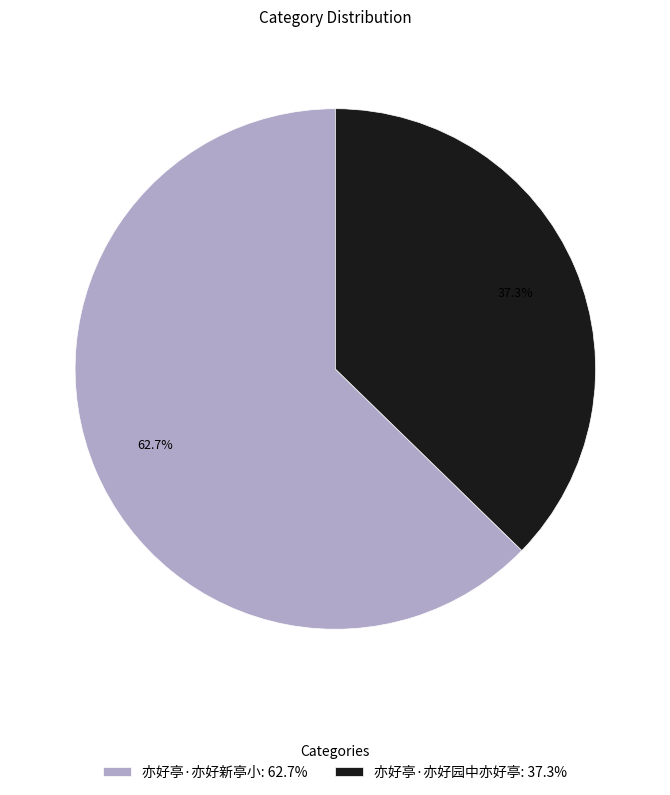

To the nearest percent, what portion does 亦好亭·亦好新亭小 represent?

63%